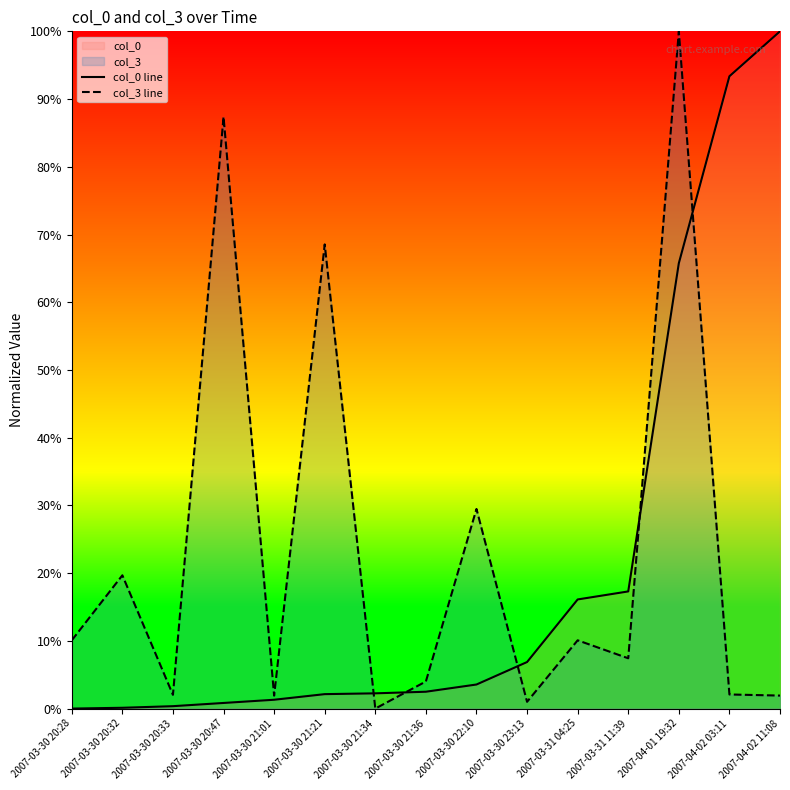

Reading left to right, extract all data points from this chart.

col_0 line: 0.0	0.1	0.4	0.8	1.3	2.1	2.3	2.5	3.6	6.9	16.1	17.3	65.8	93.4	100.0
col_3 line: 10.1	19.7	2.0	87.4	1.9	68.5	0.0	4.0	29.5	1.0	10.1	7.4	100.0	2.1	1.9